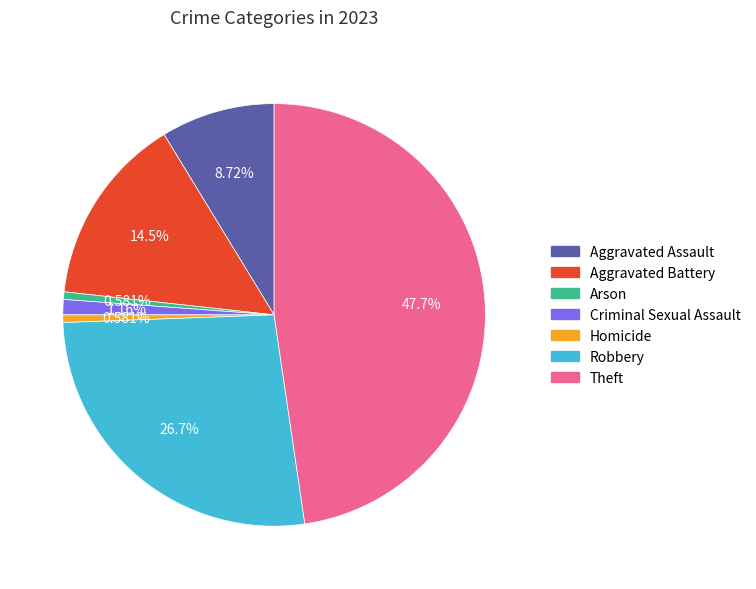

The Arson slice represents 1% of the pie. True or false?

True